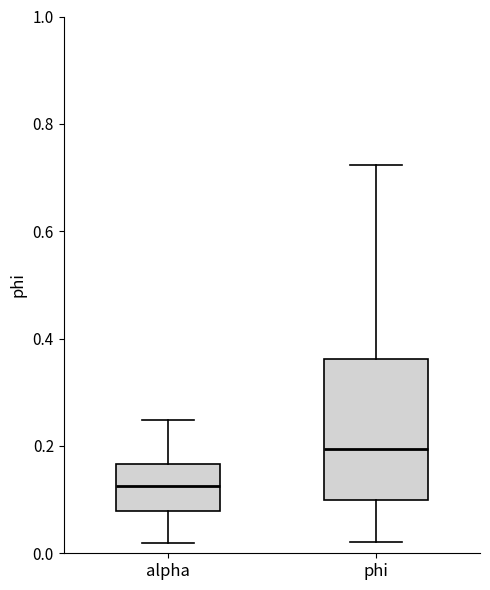

Which box has the highest median line?

phi